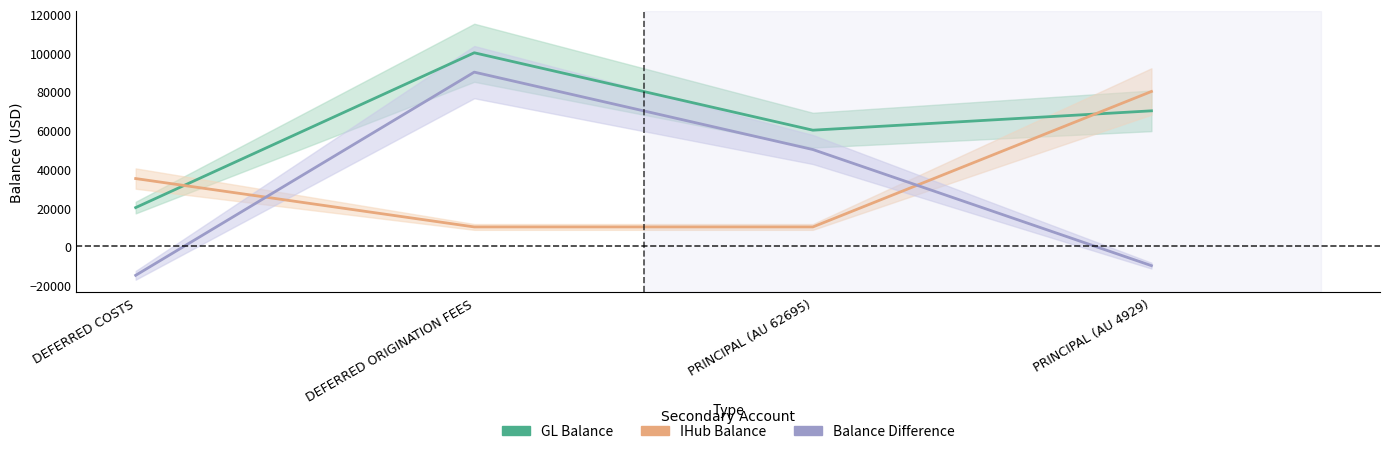

Which category has the highest value in the GL Balance series?

DEFERRED ORIGINATION FEES